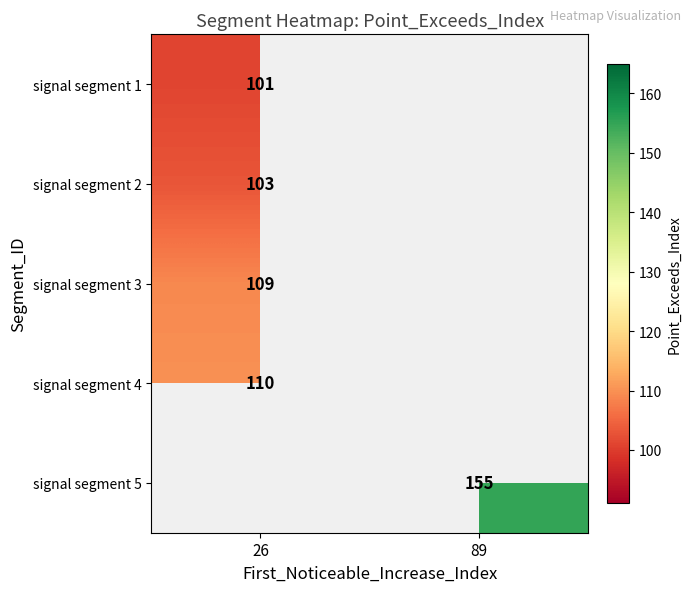

Is it true that signal segment 2 equals 103 at 26?

True